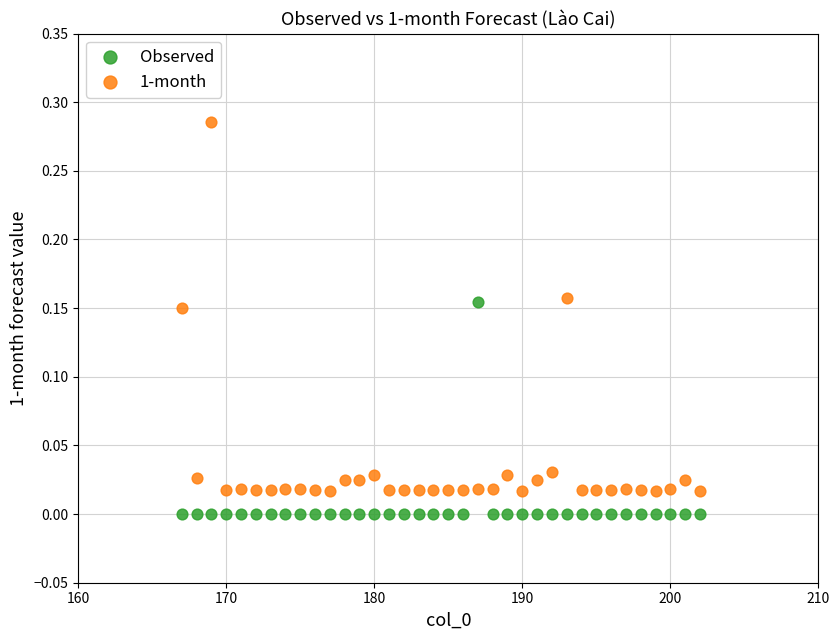

What are all the series names shown in the legend?

Observed, 1-month